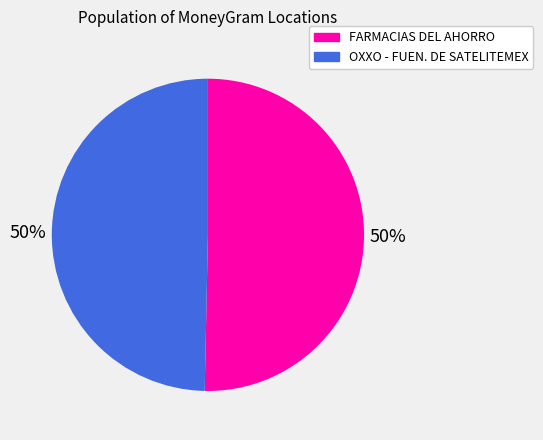

What is the ratio of the value at OXXO - FUEN. DE SATELITEMEX to the value at FARMACIAS DEL AHORRO?

1.0